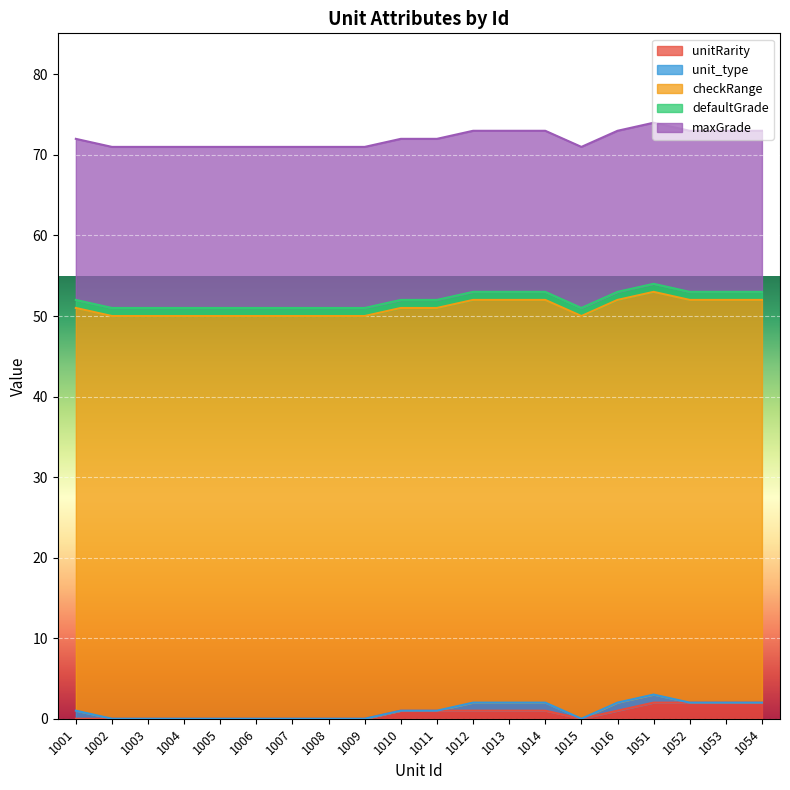

Which series has the largest range (max minus min)?

unitRarity